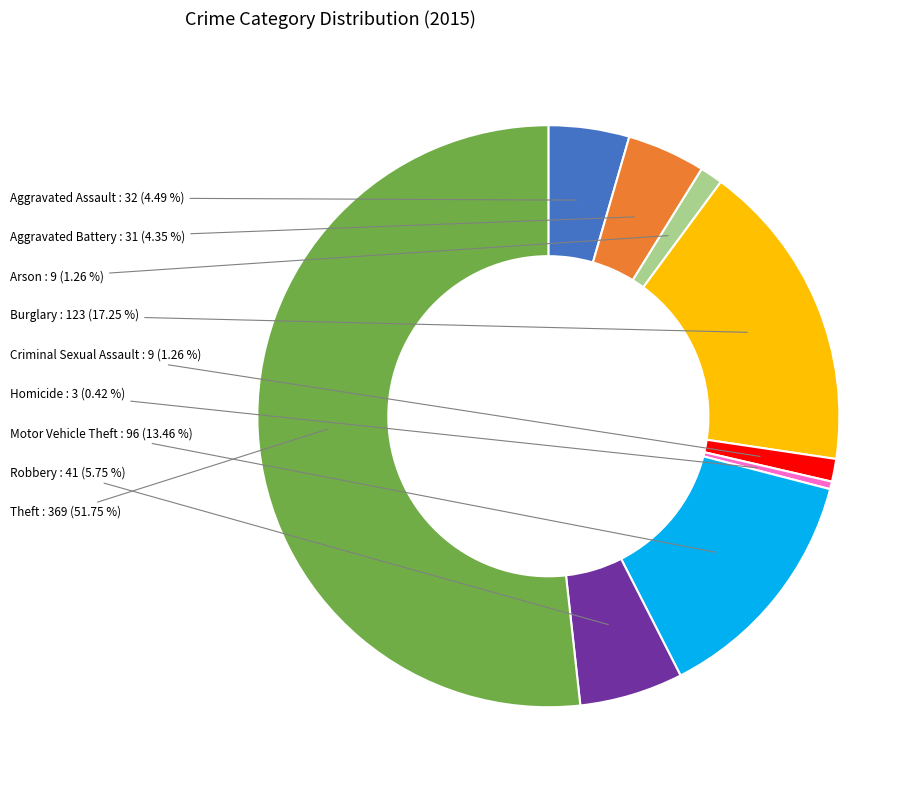

What percentage is the Burglary slice, to the nearest percent?

17%